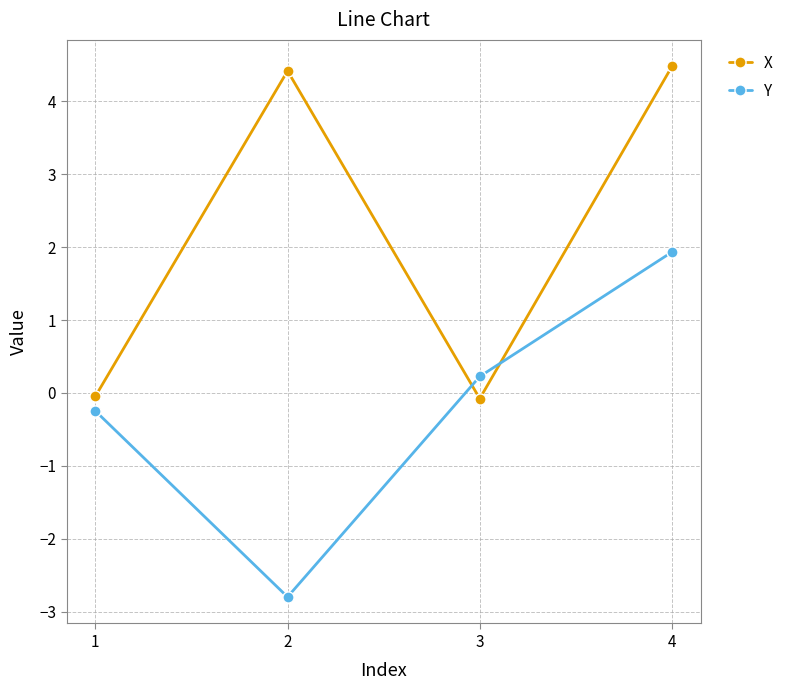

How many interior local valleys does the Y series have?

1